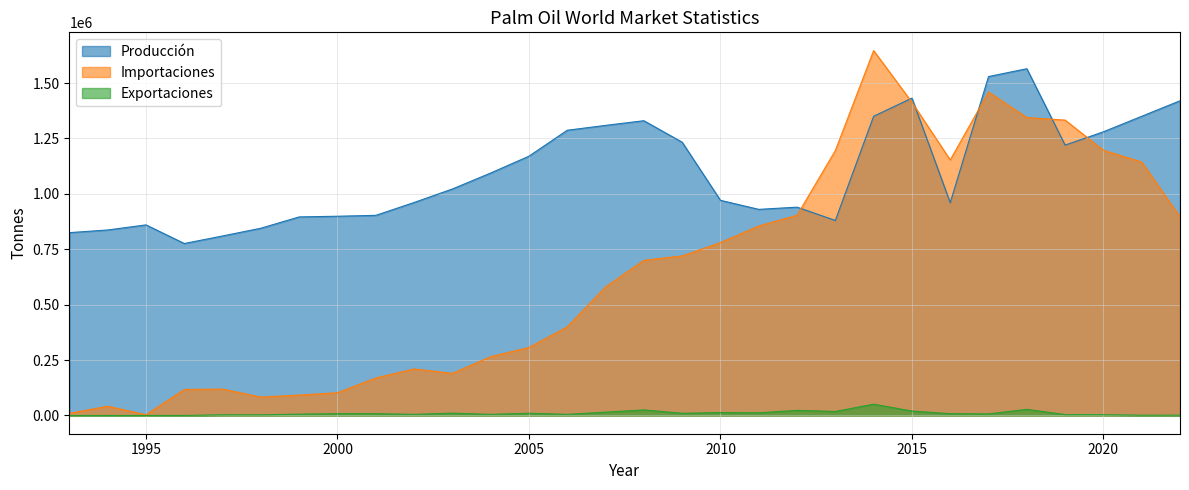

Which has a higher value, 2001 or 2014?

2014